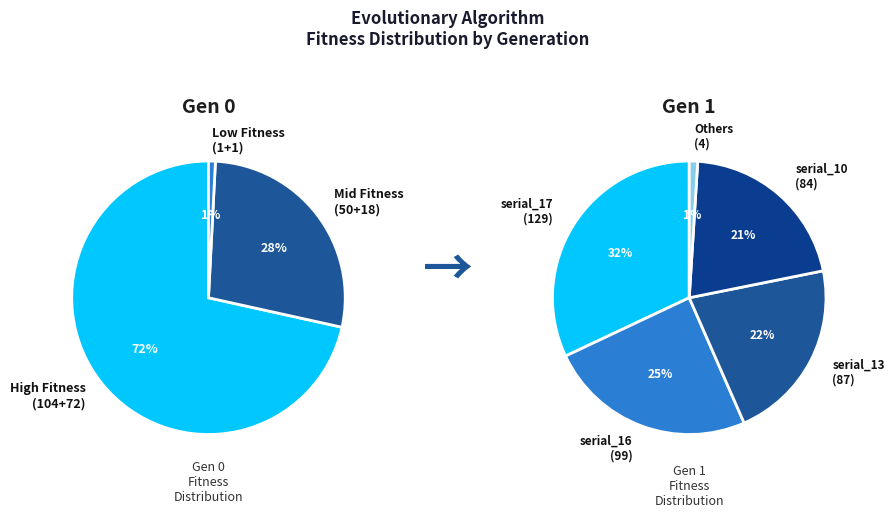

Which slice is the largest?

serial_17